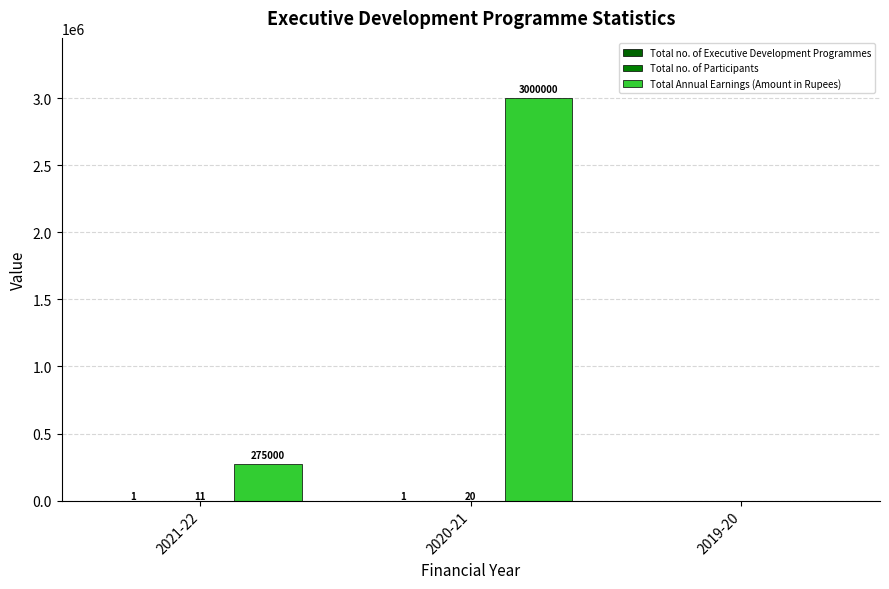

Does the chart contain stacked bars?

No